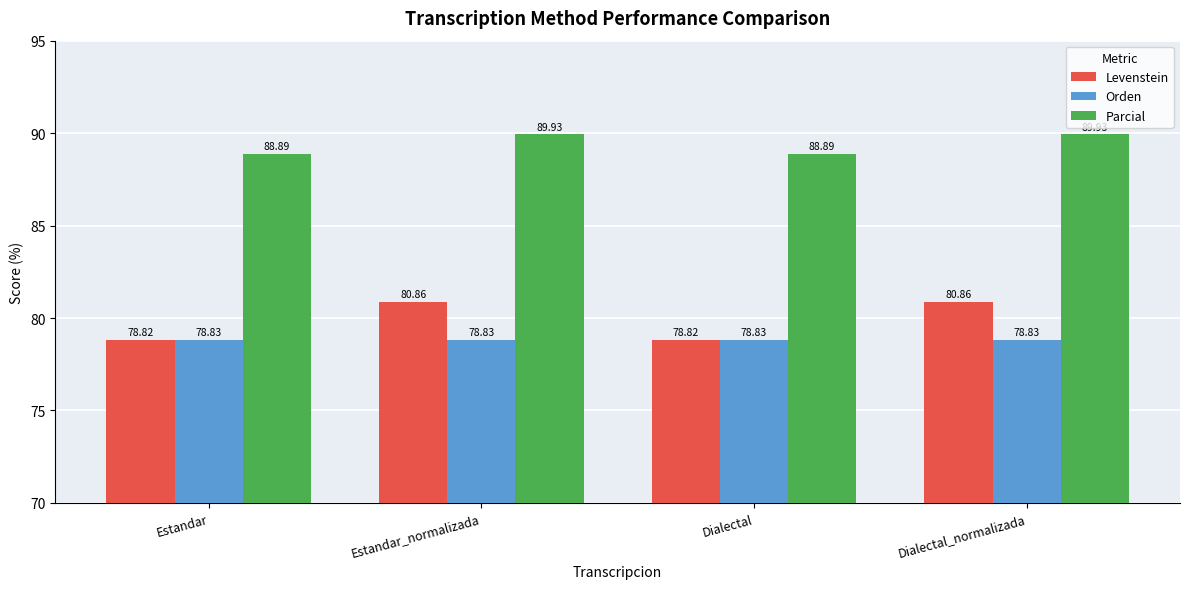

Reading left to right, transcribe all the data shown in this chart.

Levenstein: 78.8	80.9	78.8	80.9
Orden: 78.8	78.8	78.8	78.8
Parcial: 88.9	89.9	88.9	89.9